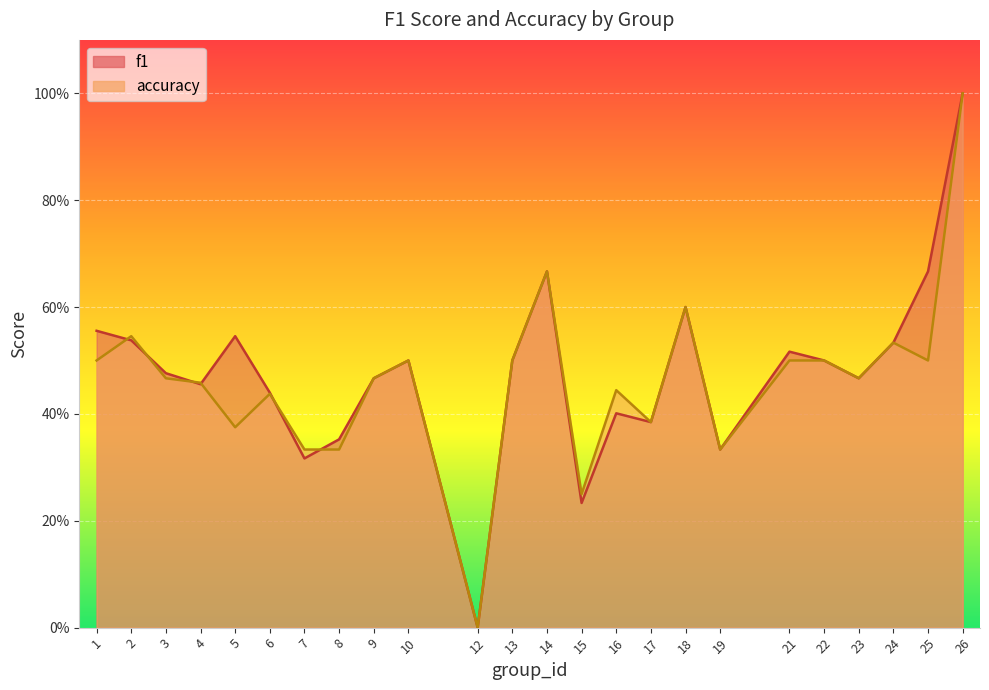

What is the difference between the second highest and second lowest values in the f1 series?

0.4